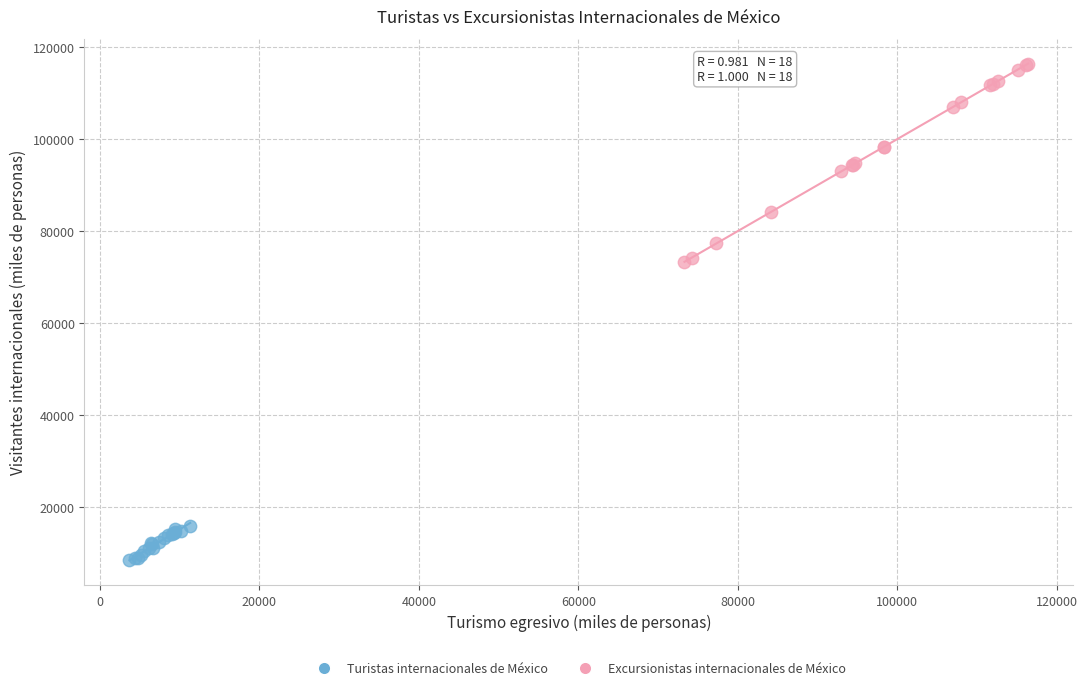

Which series reaches the maximum Y coordinate?

Excursionistas internacionales de México